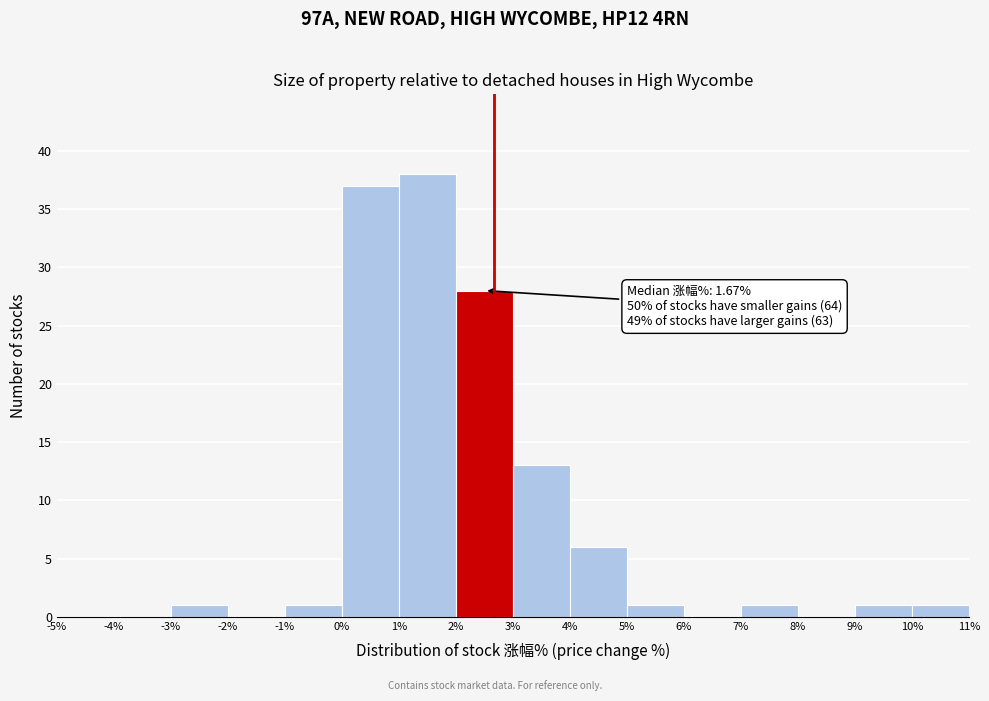

Which range on the x-axis has the tallest bar?

1% to 2%